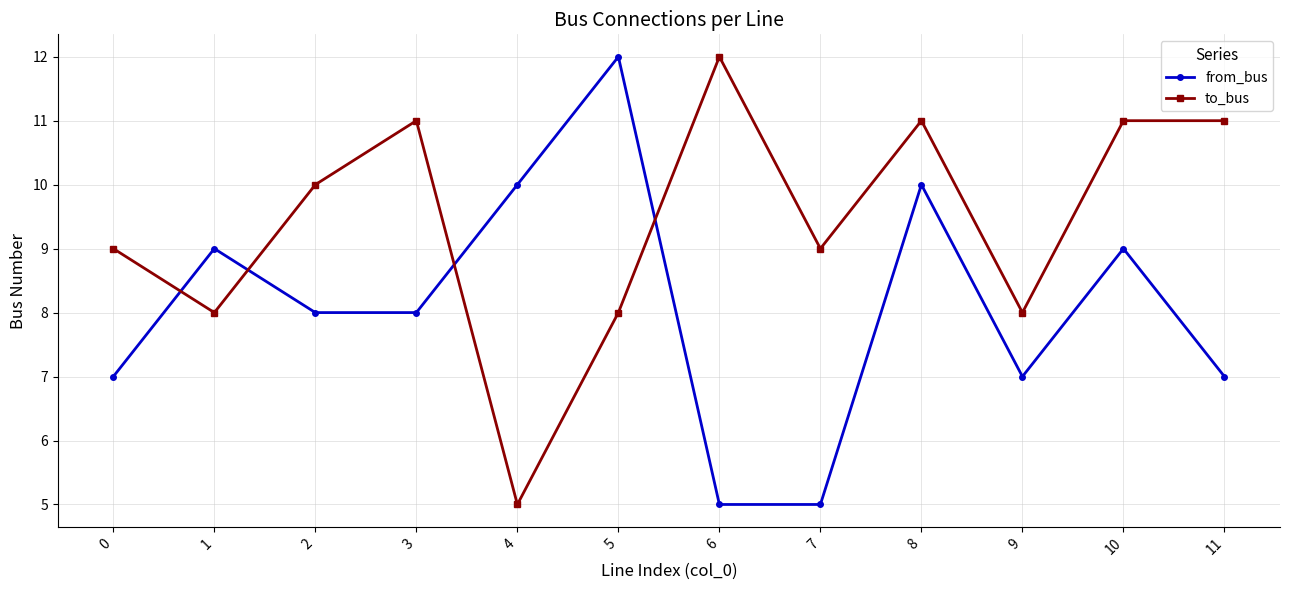

What are all the series names shown in the legend?

from_bus, to_bus